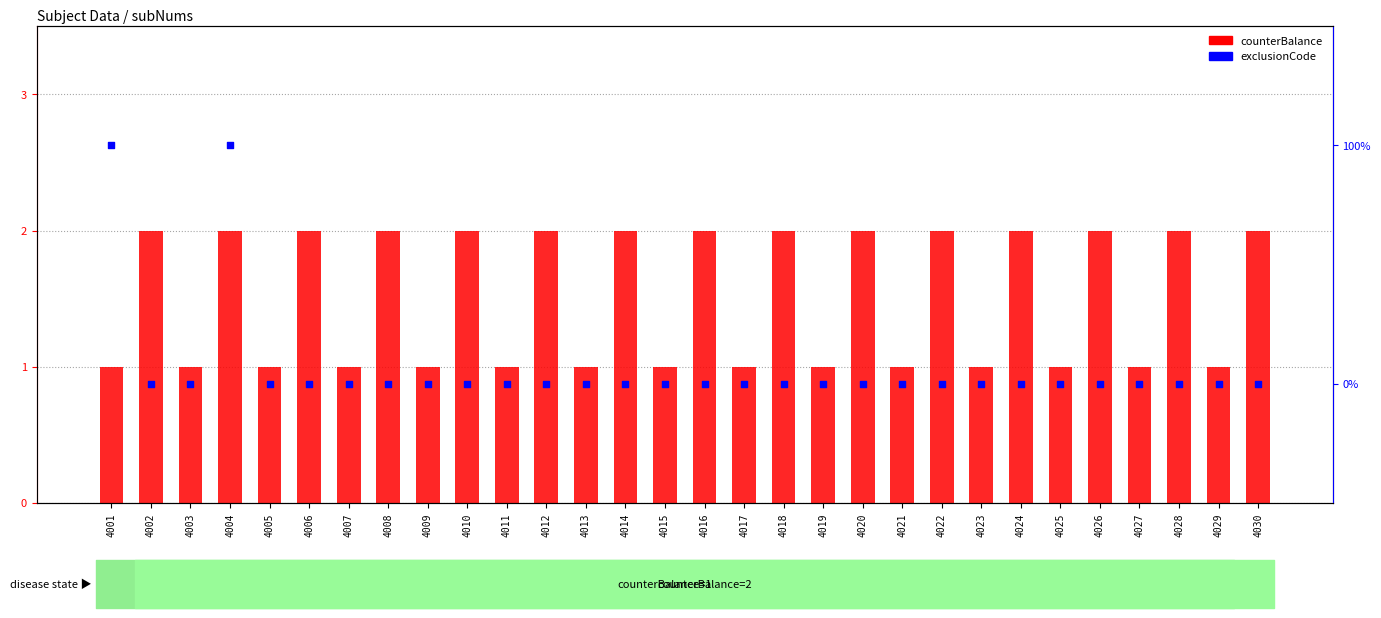

Which series contains the highest Y value?

counterBalance